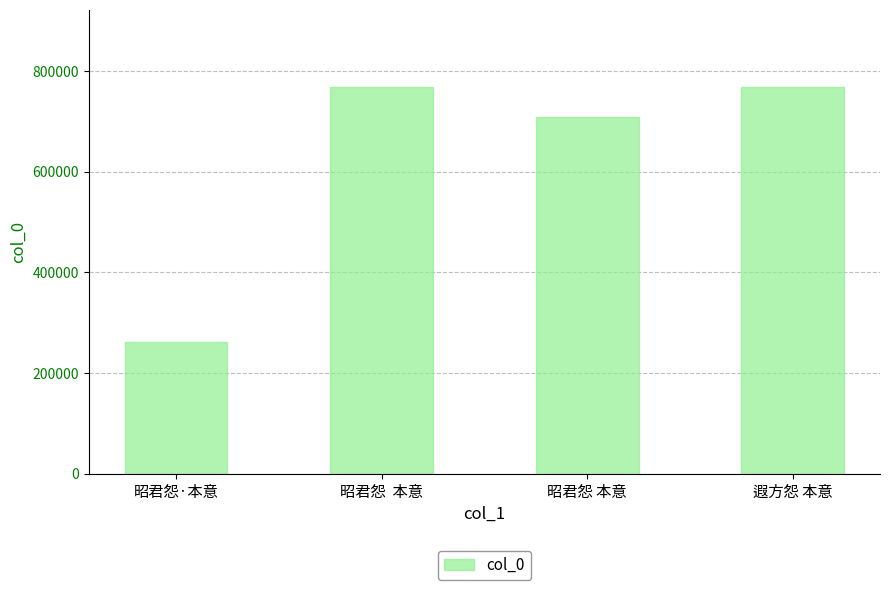

At which label is the value closest to 514820?

昭君怨 本意